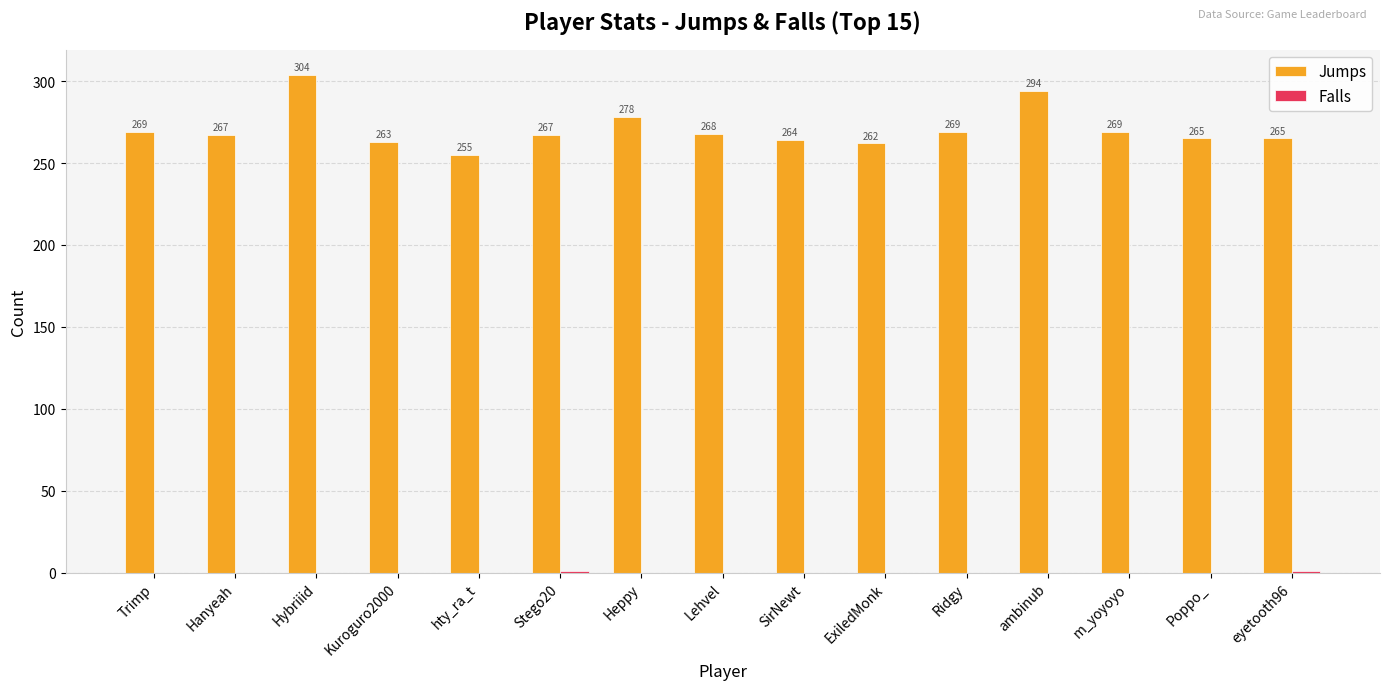

Between Hybriiid and hty_ra_t, which series saw the biggest shift?

Jumps